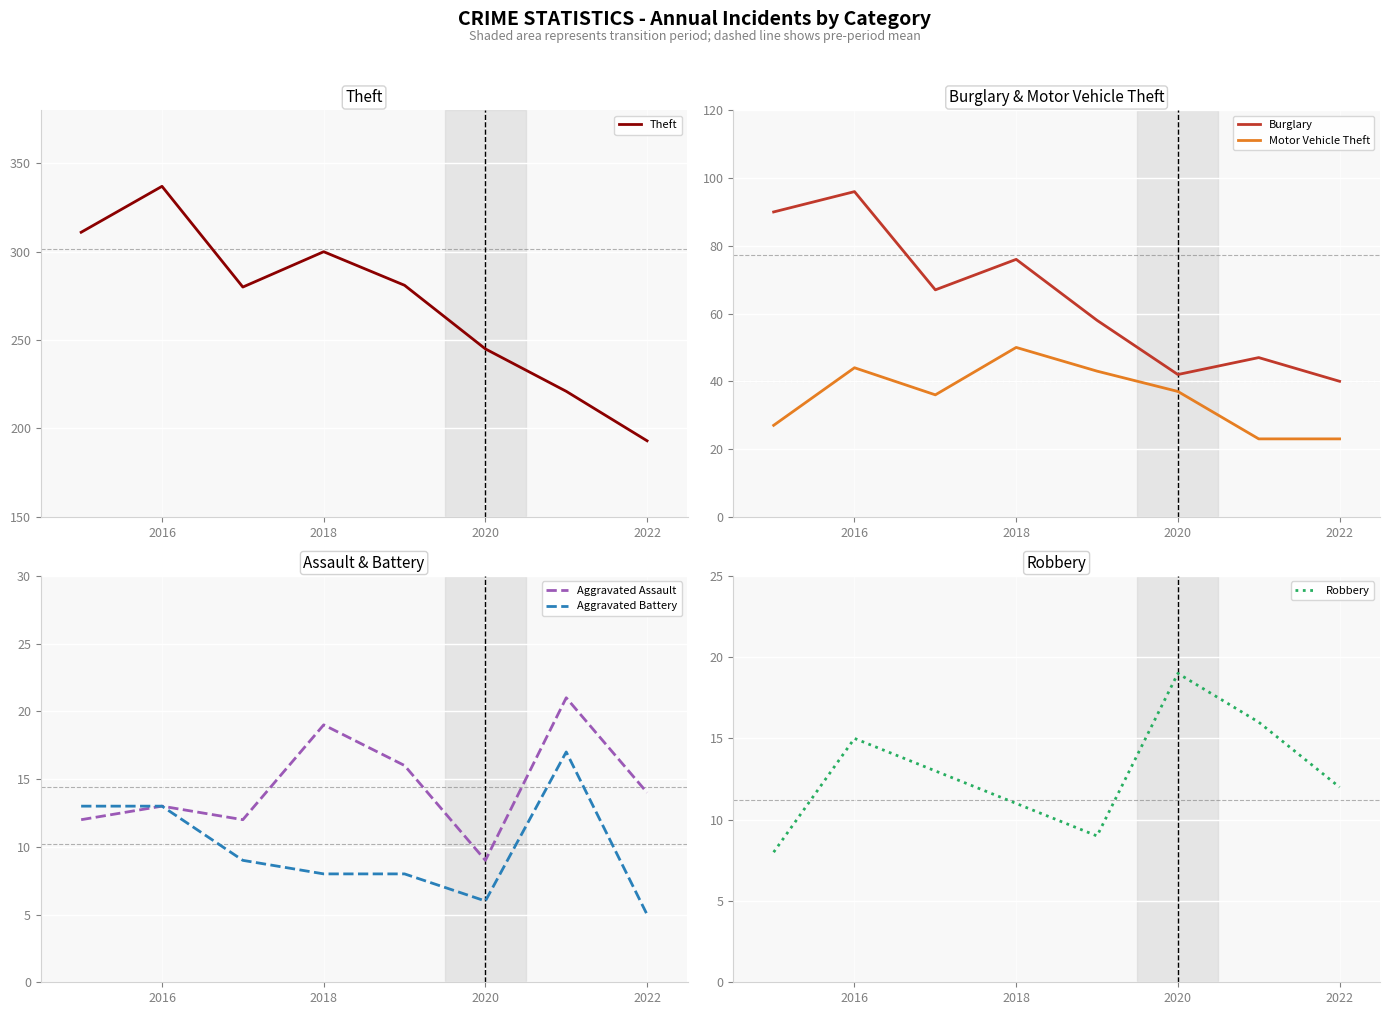

True or false: Motor Vehicle Theft and Theft cross at least once.

False